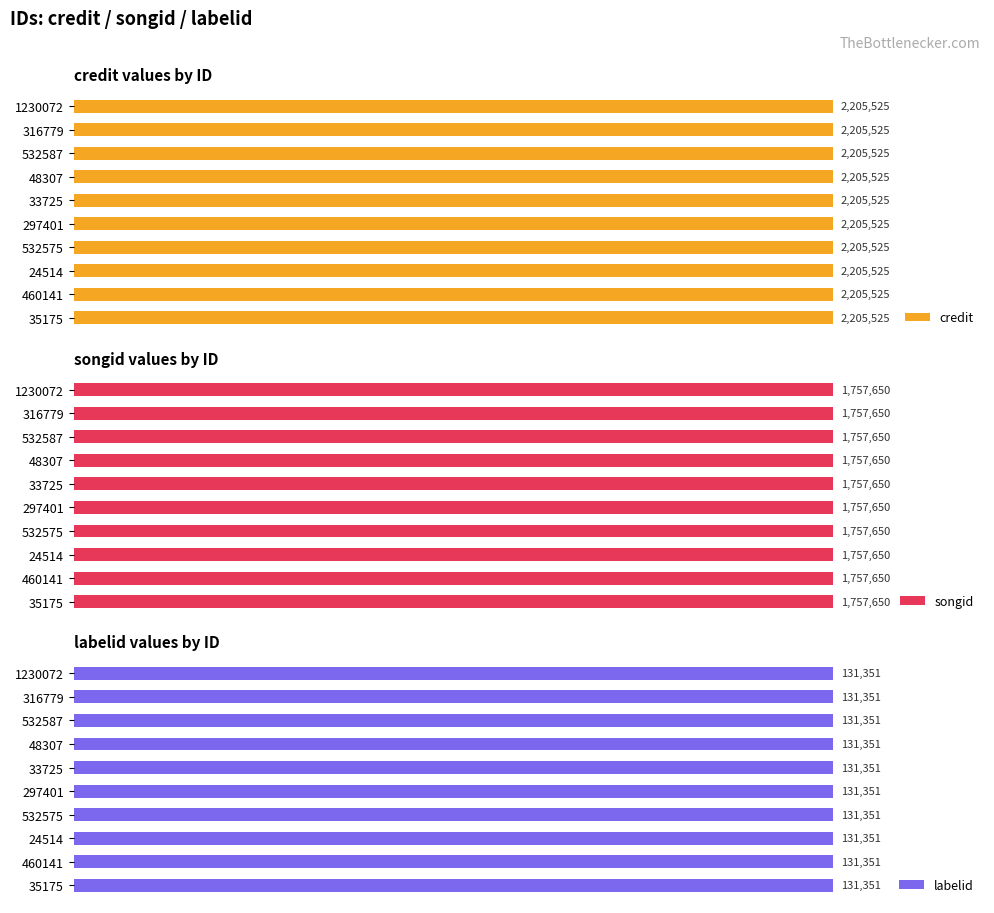

Between 35175 and 1230072, which series saw the biggest shift?

credit